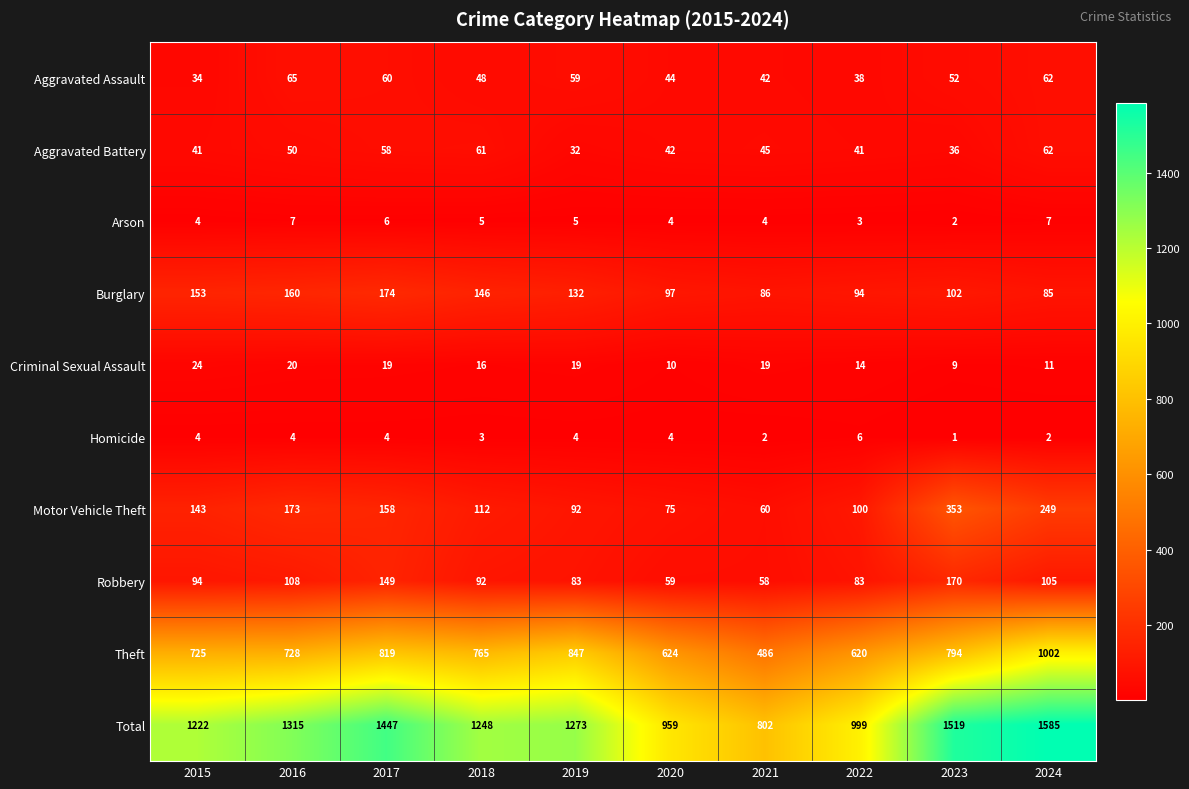

What is the spread (max minus min) of values at 2019?

1269